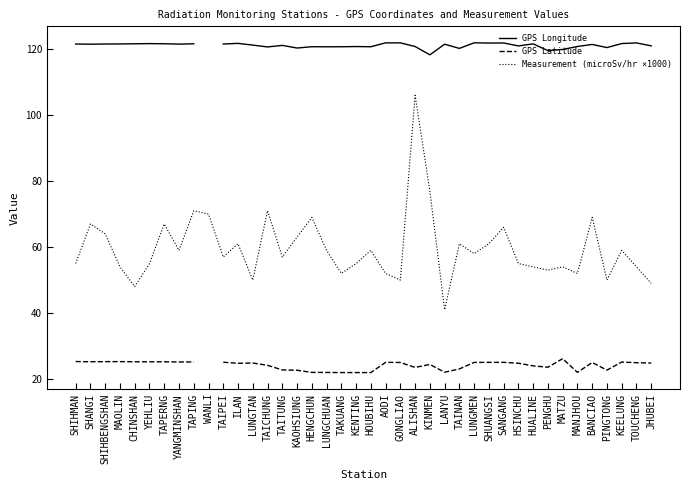

Which series changed the most between LUNGMEN and MANJHOU?

Measurement (microSv/hr ×1000)